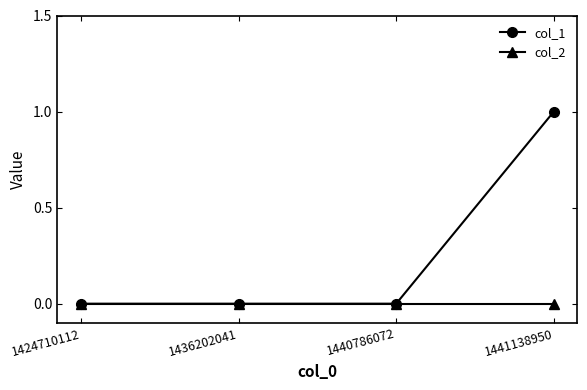

What is the difference between the maximum and second lowest values in the col_1 series?

1